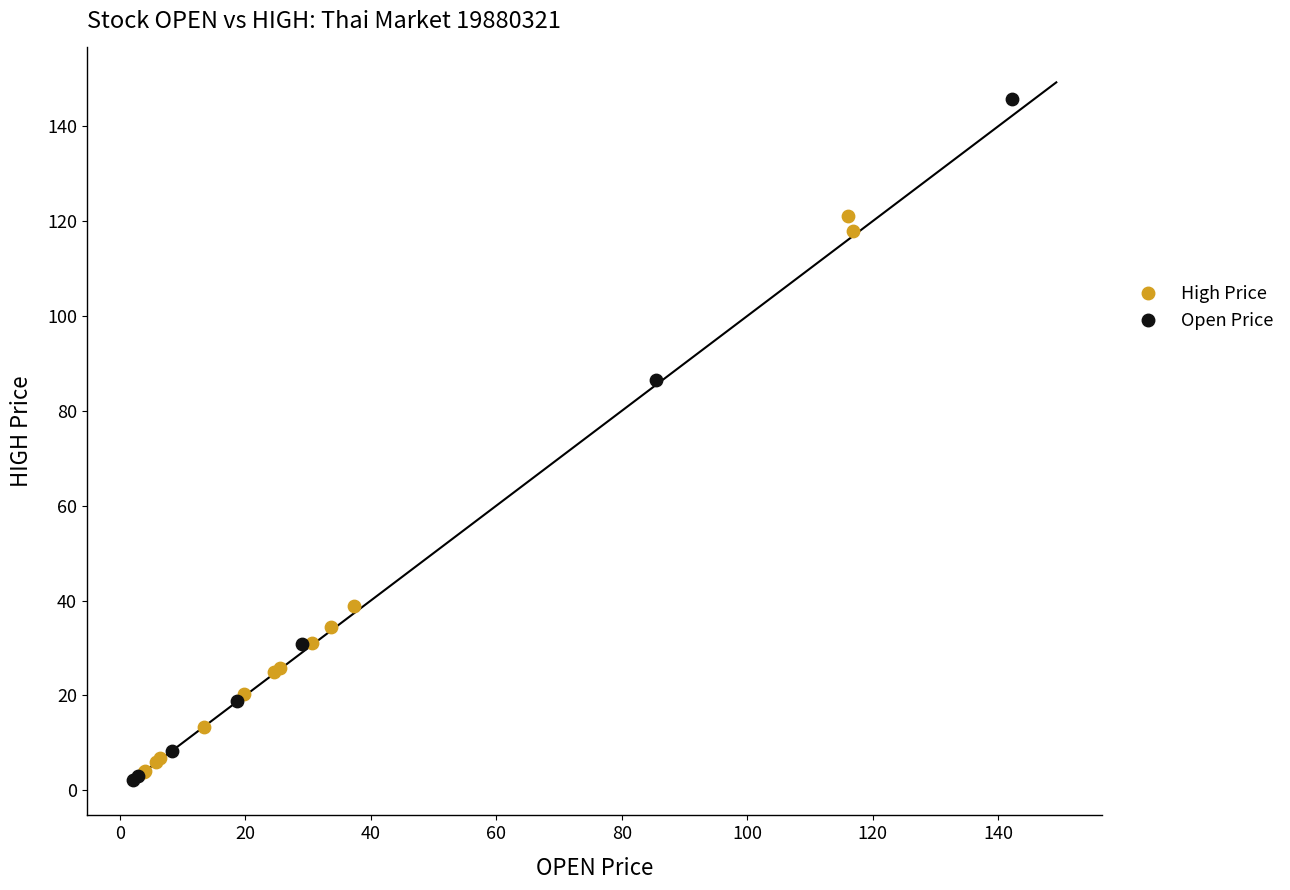

What are all the series names shown in the legend?

High Price, Open Price